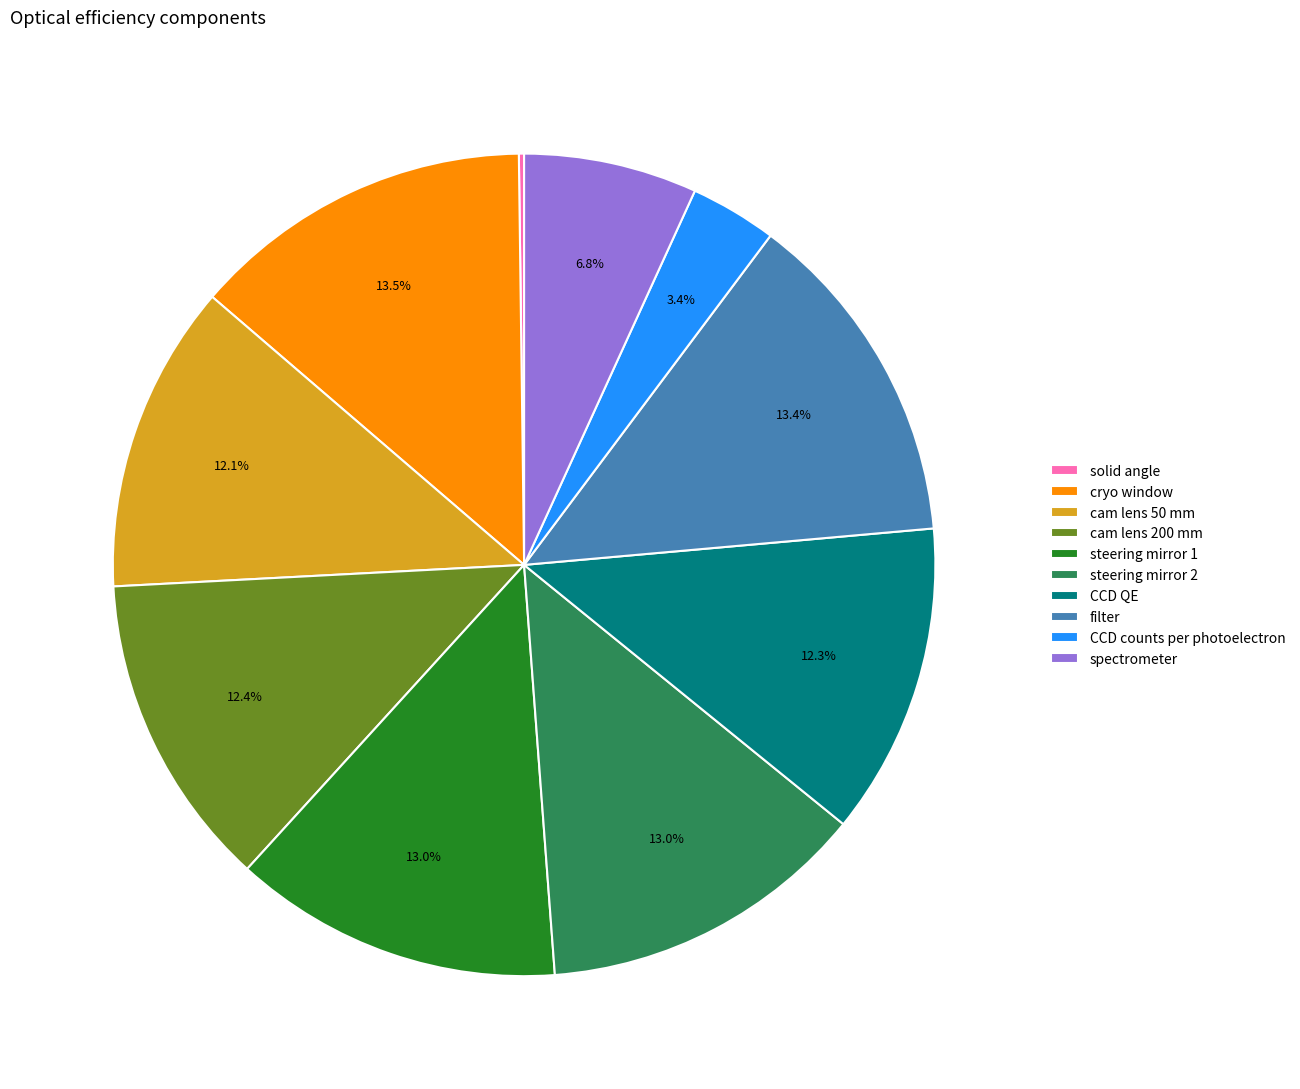

True or false: spectrometer accounts for 7% of the total.

True